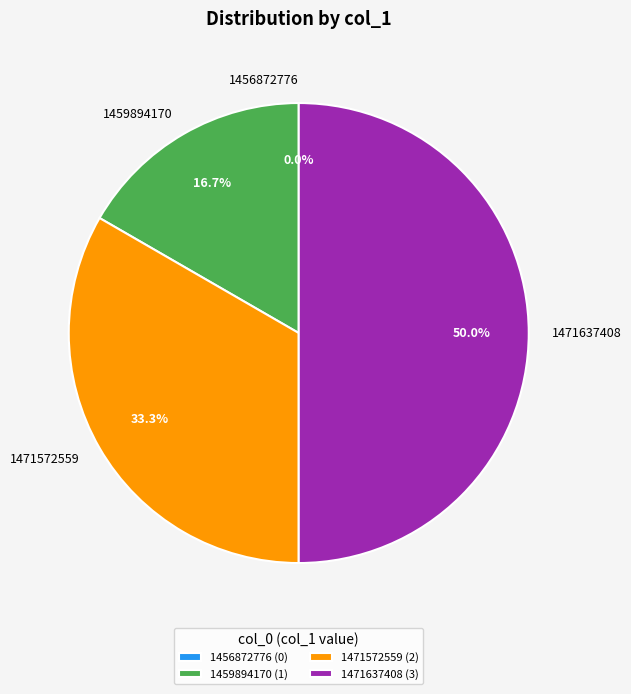

Is there a majority slice in this chart?

No